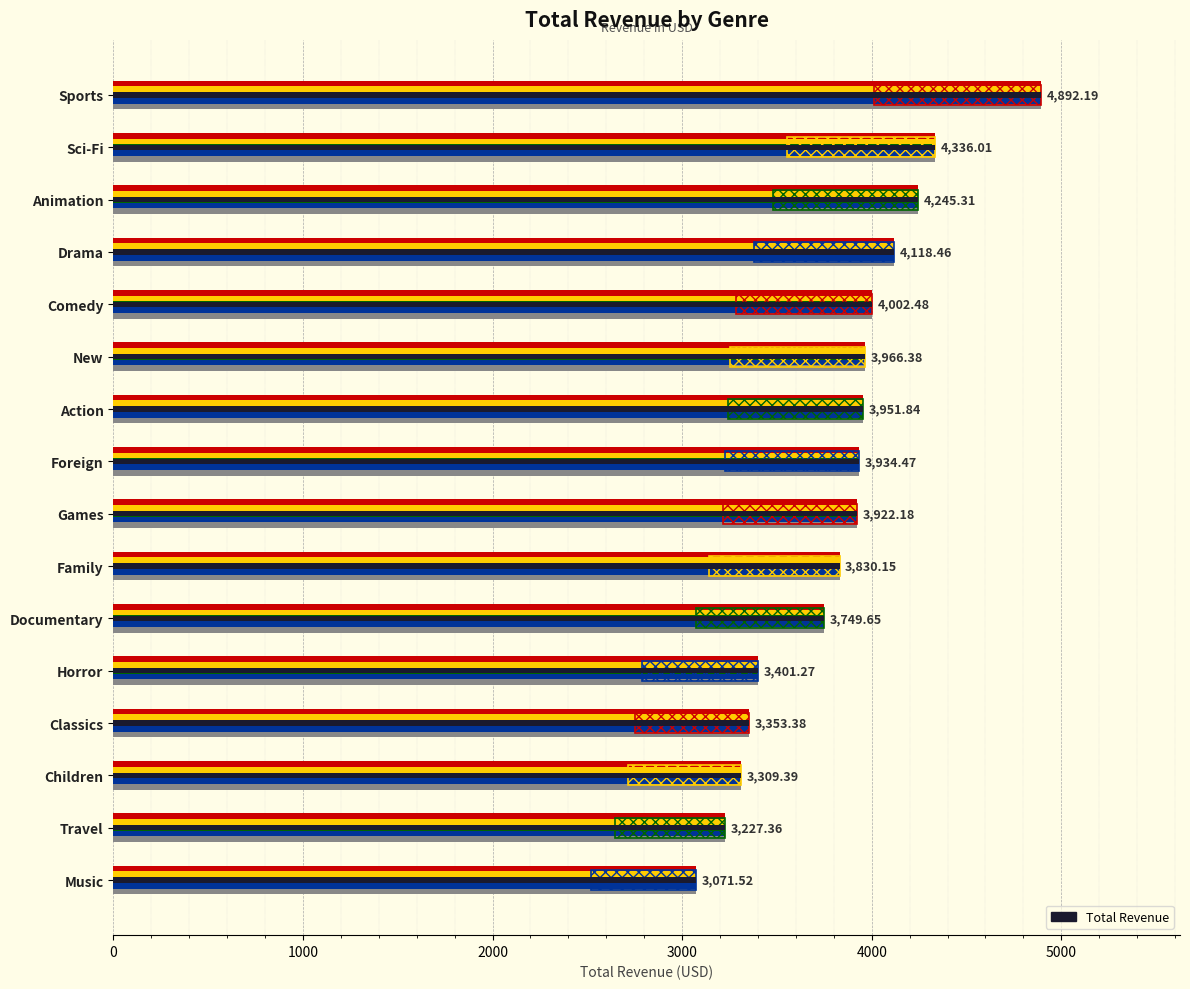

Is it true that the value at Horror is 3401.3?

True